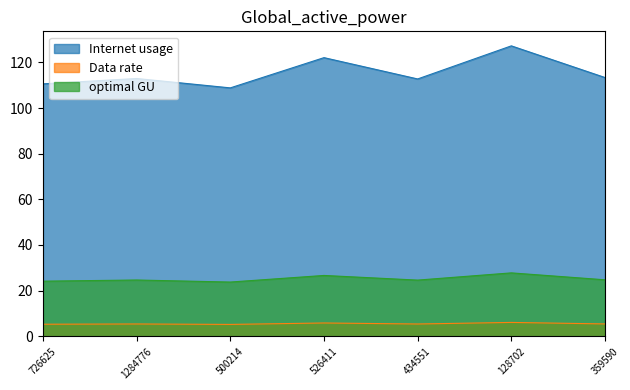

What is the value of the Data rate point at the 3rd from the left?

5.2